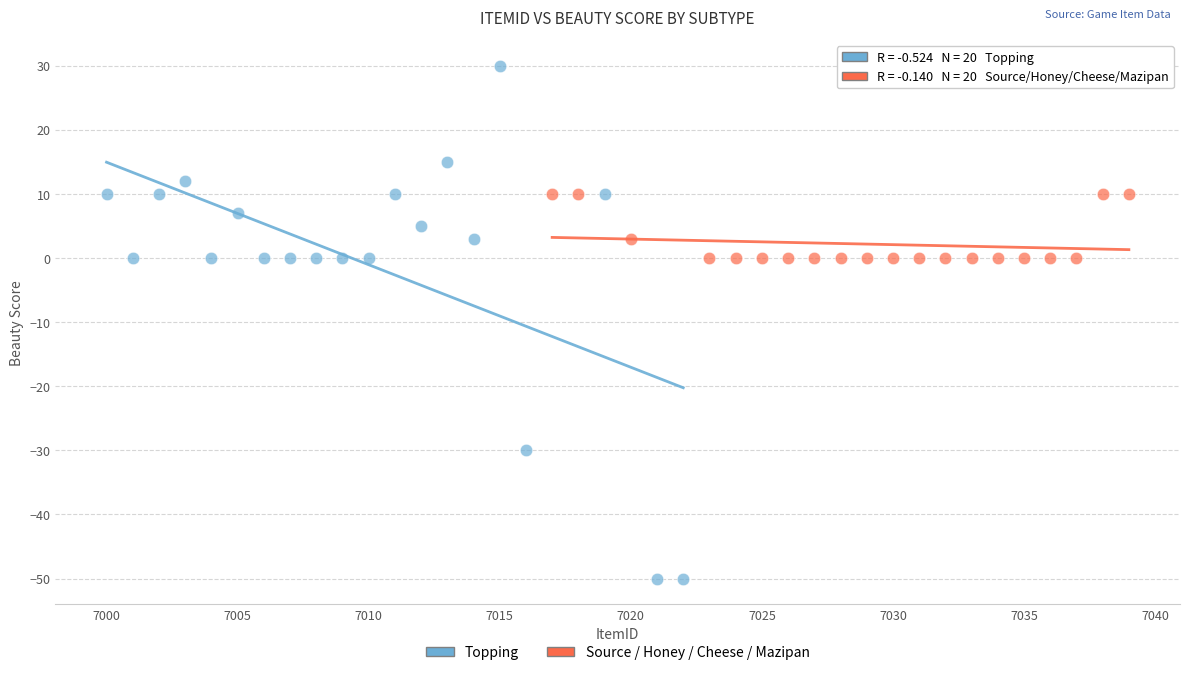

What are all the series names shown in the legend?

Topping, Source / Honey / Cheese / Mazipan